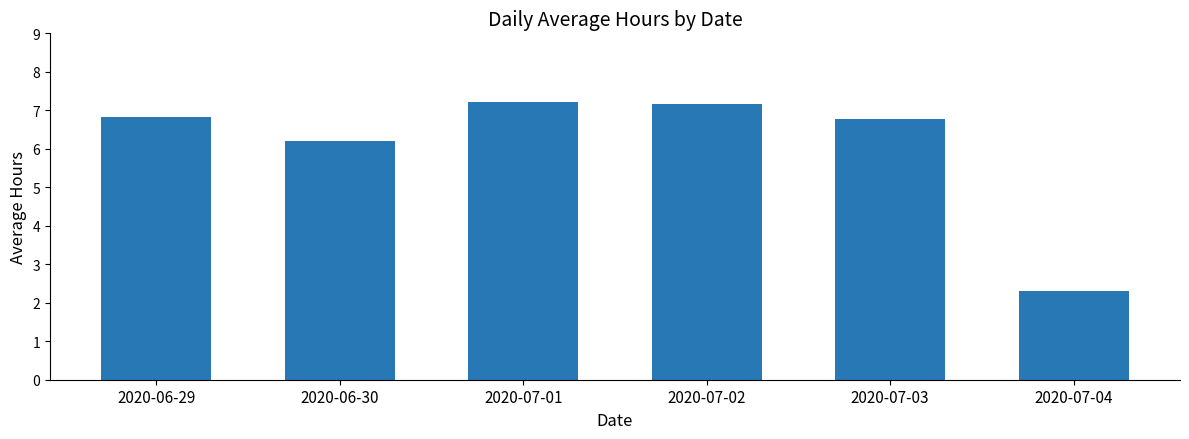

What is the label of the 5th bar from the right?

2020-06-30